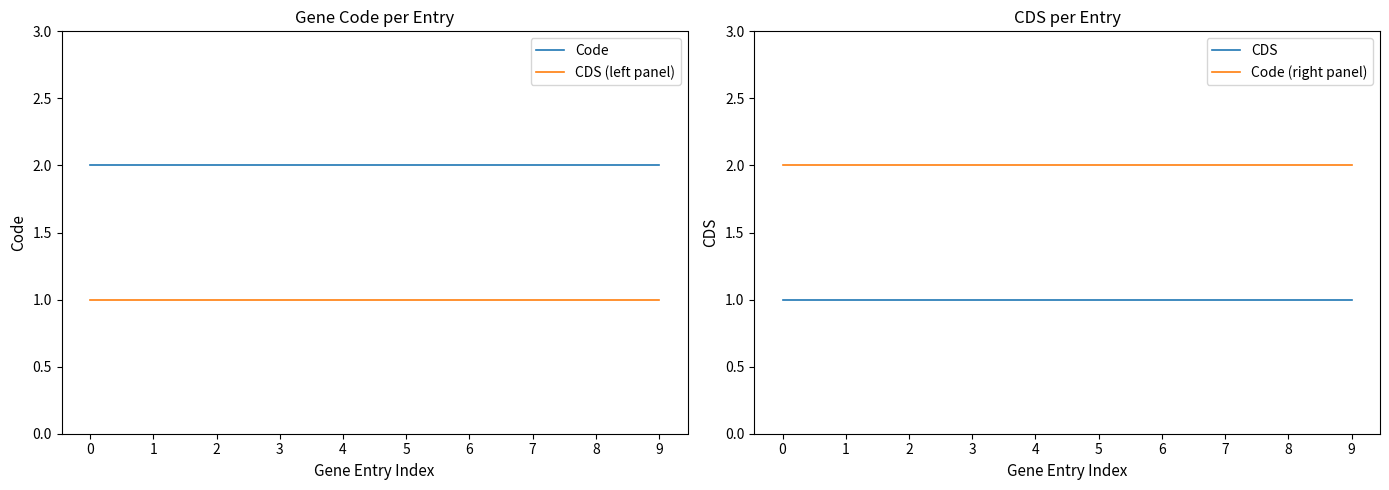

Is the value of CDS at 0 greater than the value of CDS (left panel) at 7?

No